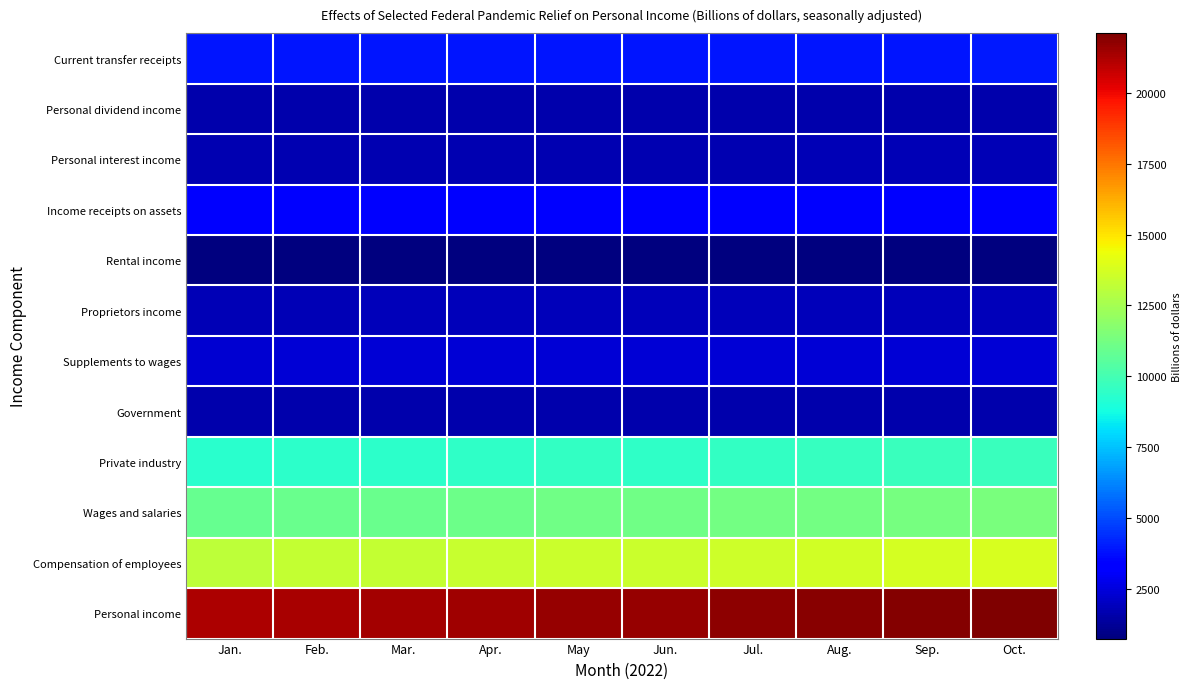

What is the greatest value displayed?

22108.6